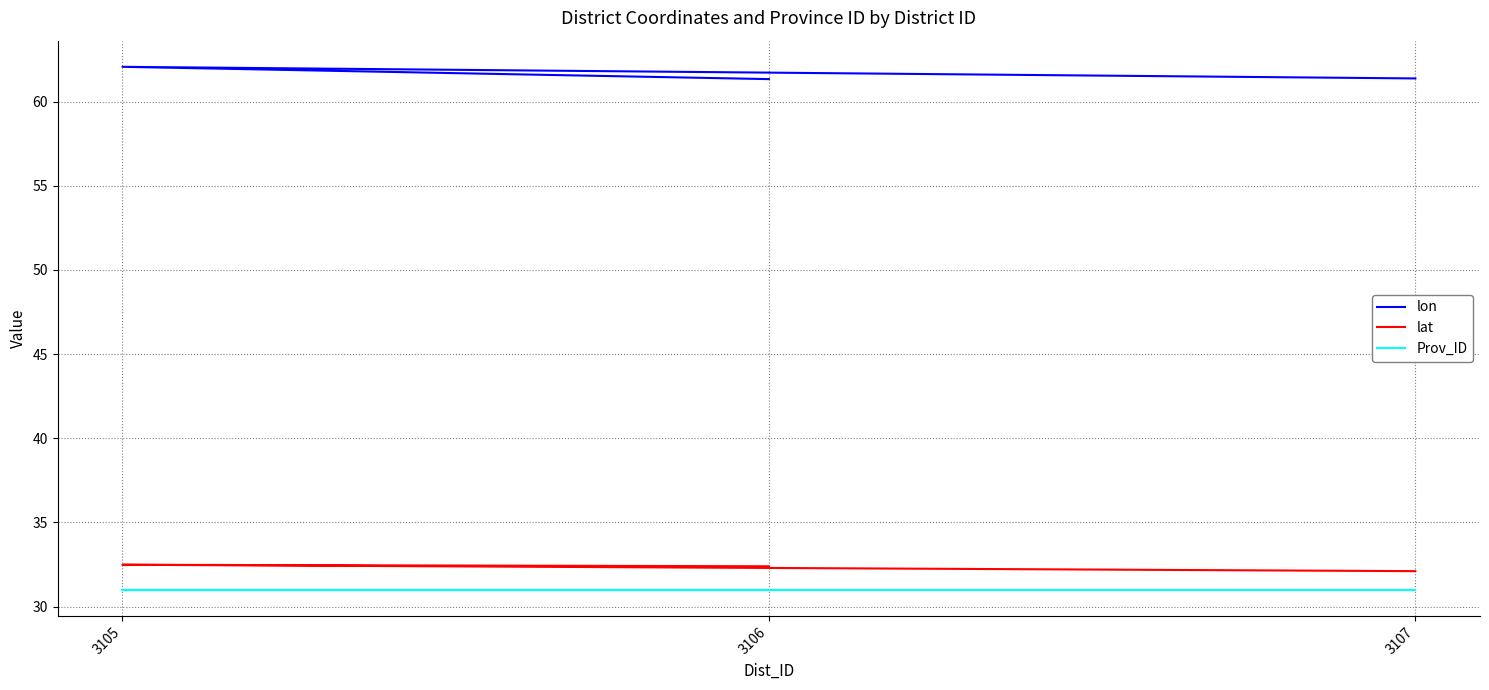

How many categories are shown in the chart?

3